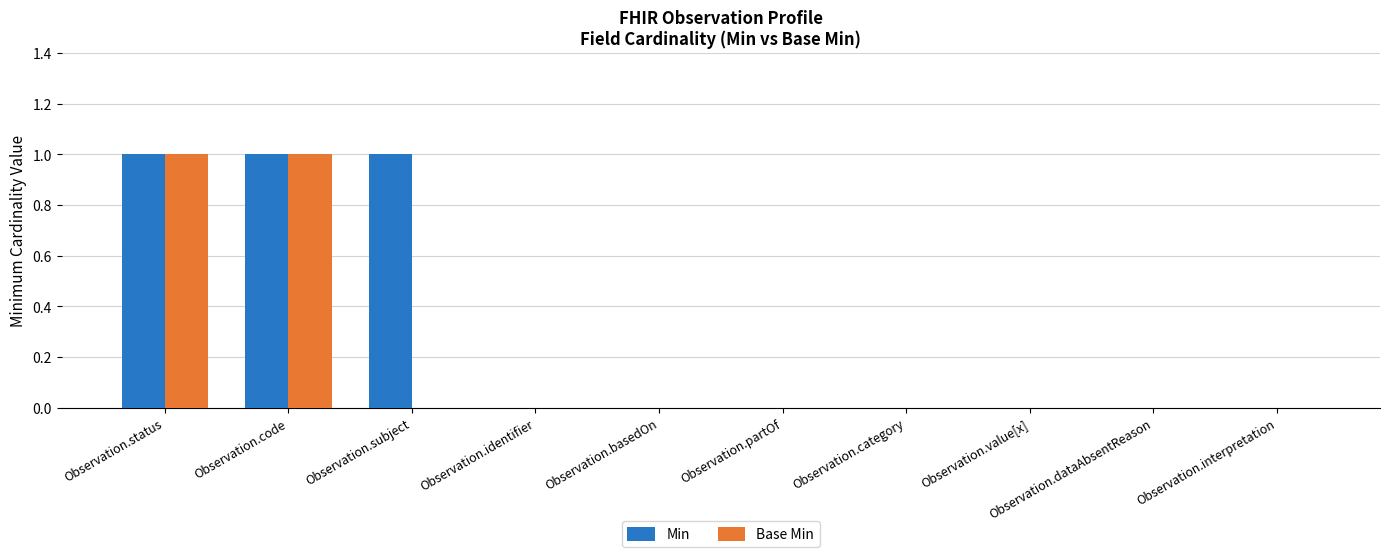

Reading left to right, transcribe all the data shown in this chart.

Min: Observation.status=1	Observation.code=1	Observation.subject=1	Observation.identifier=0	Observation.basedOn=0	Observation.partOf=0	Observation.category=0	Observation.value[x]=0	Observation.dataAbsentReason=0	Observation.interpretation=0
Base Min: Observation.status=1	Observation.code=1	Observation.subject=0	Observation.identifier=0	Observation.basedOn=0	Observation.partOf=0	Observation.category=0	Observation.value[x]=0	Observation.dataAbsentReason=0	Observation.interpretation=0